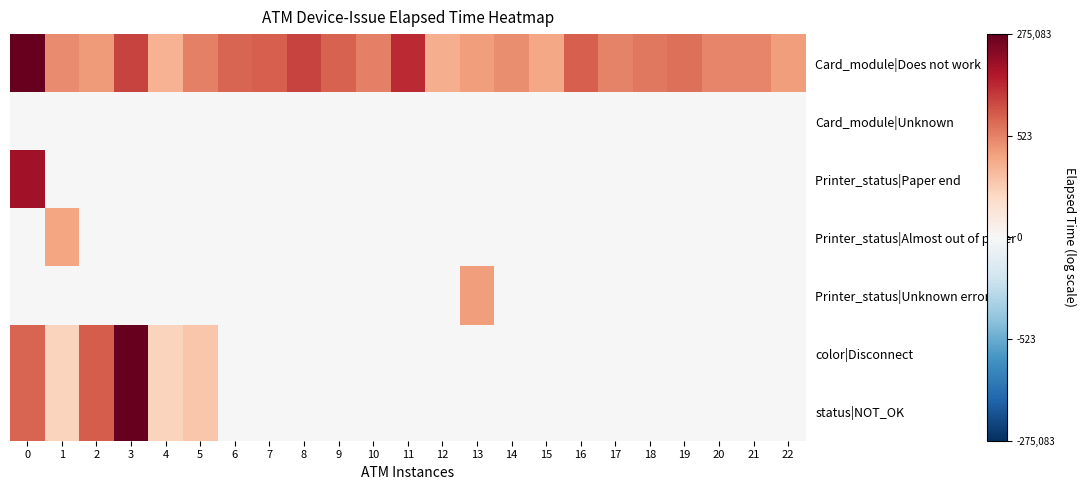

Reading left to right, what are all the values shown in this chart?

Card_module|Does not work: 0=12.5	1=5.9	2=5.4	3=8.4	4=4.3	5=6.3	6=7.3	7=7.5	8=8.5	9=7.3	10=6.3	11=9.4	12=4.5	13=5.3	14=5.8	15=4.8	16=7.5	17=6.2	18=6.6	19=6.9	20=6.1	21=6.1	22=5.3
Card_module|Unknown: 0=0.0	1=0.0	2=0.0	3=0.0	4=0.0	5=0.0	6=0.0	7=0.0	8=0.0	9=0.0	10=0.0	11=0.0	12=0.0	13=0.0	14=0.0	15=0.0	16=0.0	17=0.0	18=0.0	19=0.0	20=0.0	21=0.0	22=0.0
Printer_status|Paper end: 0=10.6	1=0.0	2=0.0	3=0.0	4=0.0	5=0.0	6=0.0	7=0.0	8=0.0	9=0.0	10=0.0	11=0.0	12=0.0	13=0.0	14=0.0	15=0.0	16=0.0	17=0.0	18=0.0	19=0.0	20=0.0	21=0.0	22=0.0
Printer_status|Almost out of paper: 0=0.0	1=4.9	2=0.0	3=0.0	4=0.0	5=0.0	6=0.0	7=0.0	8=0.0	9=0.0	10=0.0	11=0.0	12=0.0	13=0.0	14=0.0	15=0.0	16=0.0	17=0.0	18=0.0	19=0.0	20=0.0	21=0.0	22=0.0
Printer_status|Unknown error: 0=0.0	1=0.0	2=0.0	3=0.0	4=0.0	5=0.0	6=0.0	7=0.0	8=0.0	9=0.0	10=0.0	11=0.0	12=0.0	13=5.3	14=0.0	15=0.0	16=0.0	17=0.0	18=0.0	19=0.0	20=0.0	21=0.0	22=0.0
color|Disconnect: 0=7.3	1=2.8	2=7.5	3=12.5	4=2.8	5=3.4	6=0.0	7=0.0	8=0.0	9=0.0	10=0.0	11=0.0	12=0.0	13=0.0	14=0.0	15=0.0	16=0.0	17=0.0	18=0.0	19=0.0	20=0.0	21=0.0	22=0.0
status|NOT_OK: 0=7.3	1=2.8	2=7.5	3=12.5	4=2.8	5=3.4	6=0.0	7=0.0	8=0.0	9=0.0	10=0.0	11=0.0	12=0.0	13=0.0	14=0.0	15=0.0	16=0.0	17=0.0	18=0.0	19=0.0	20=0.0	21=0.0	22=0.0